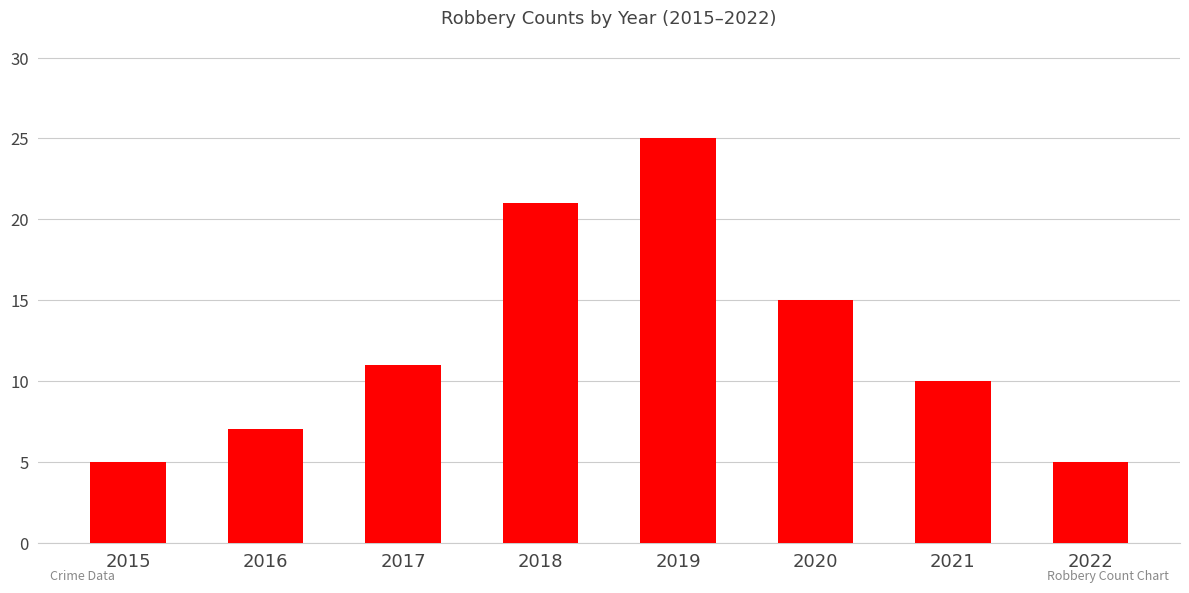

The chart shows a value of 25 at 2019. True or false?

True